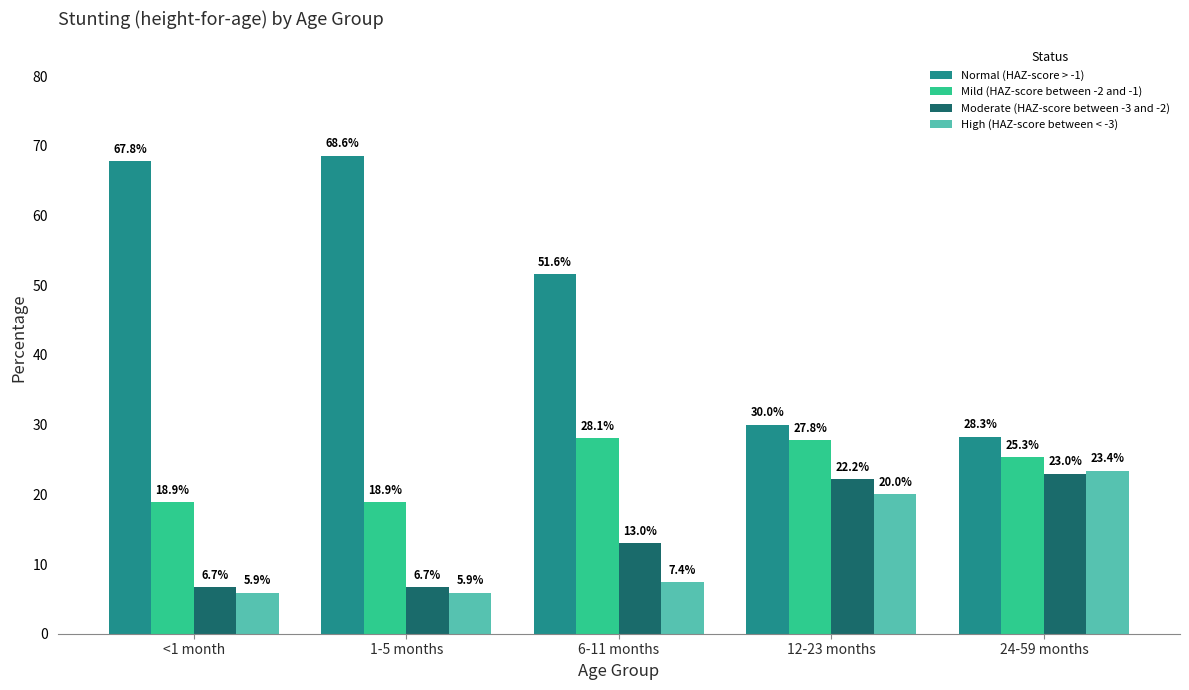

Are the bars grouped side by side (vs. stacked)?

Yes